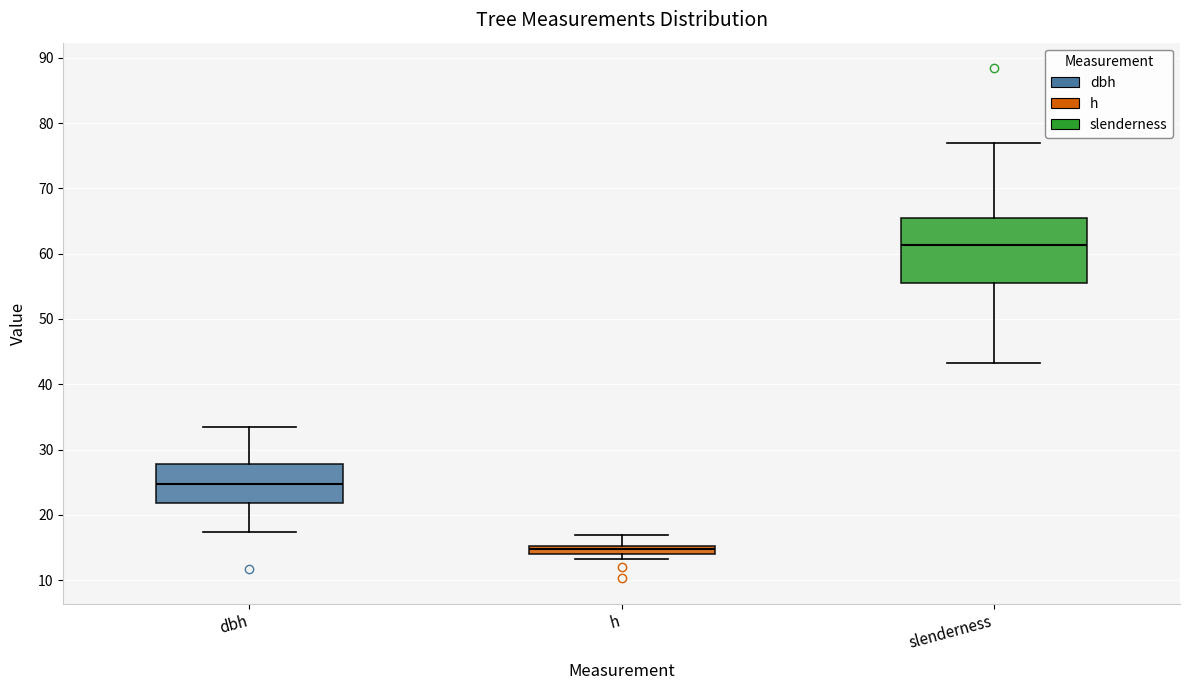

Which box has the lowest median line?

h